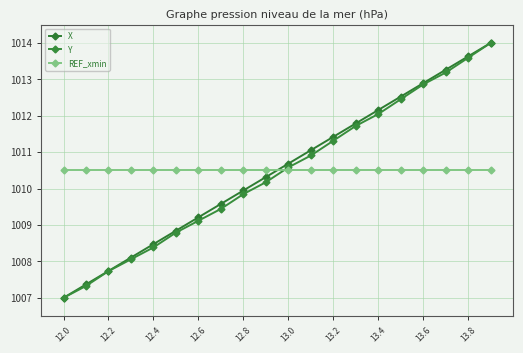

What is the sum of all X values?

20210.0